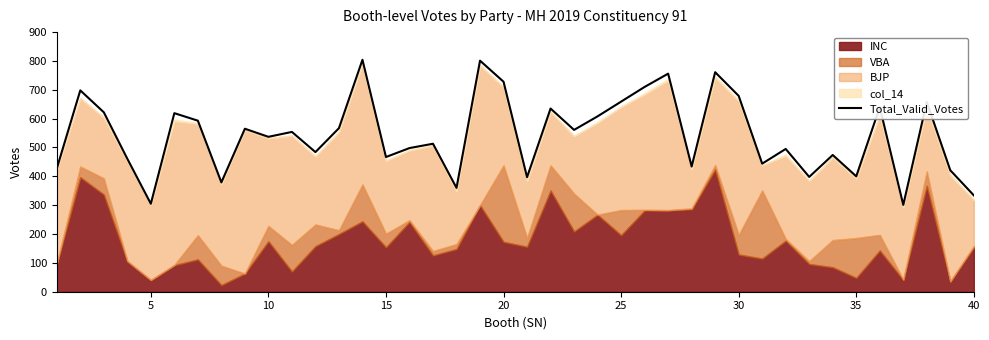

The value of Total_Valid_Votes at 20 is 977. True or false?

False